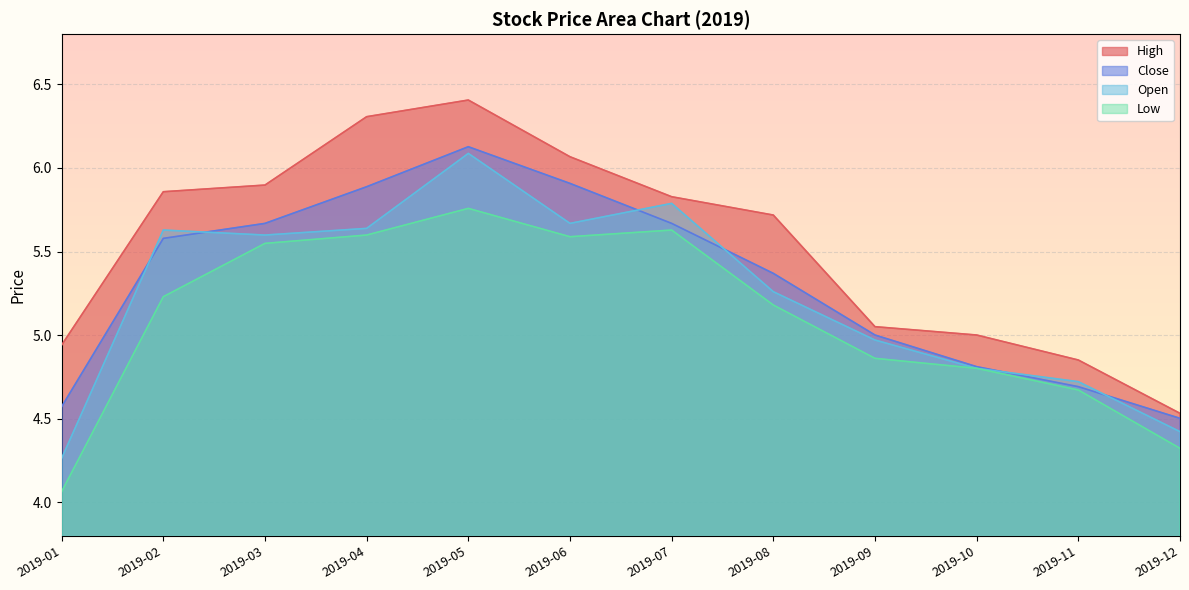

Which category has the highest value in the high series?

2019-05